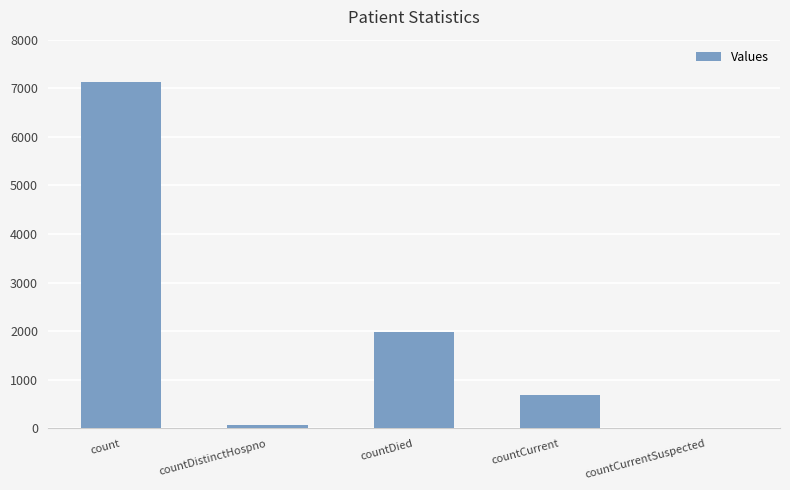

At which category does the chart reach its peak across all series?

count